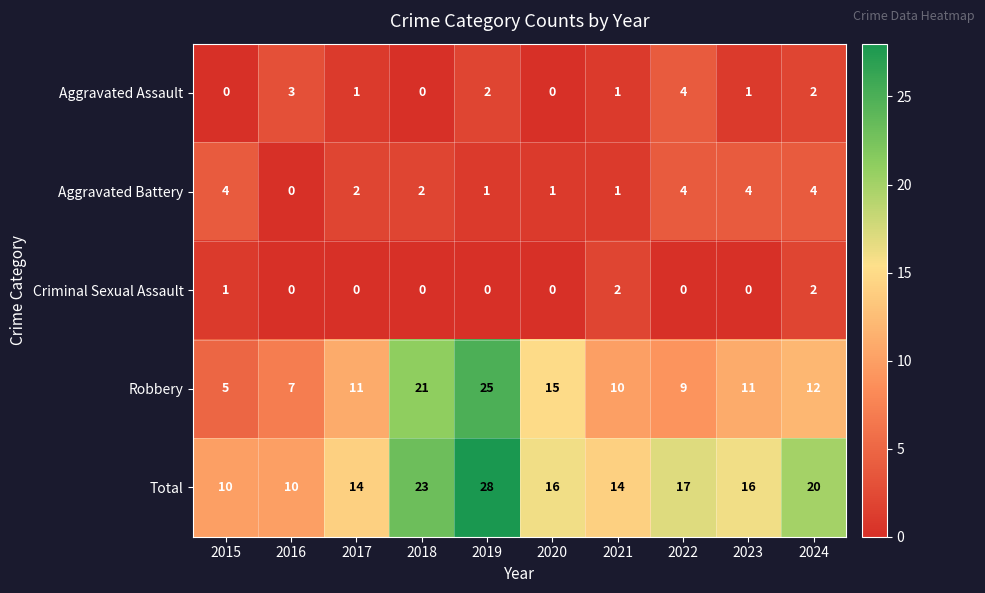

At which category is the sum across all series the highest?

2019